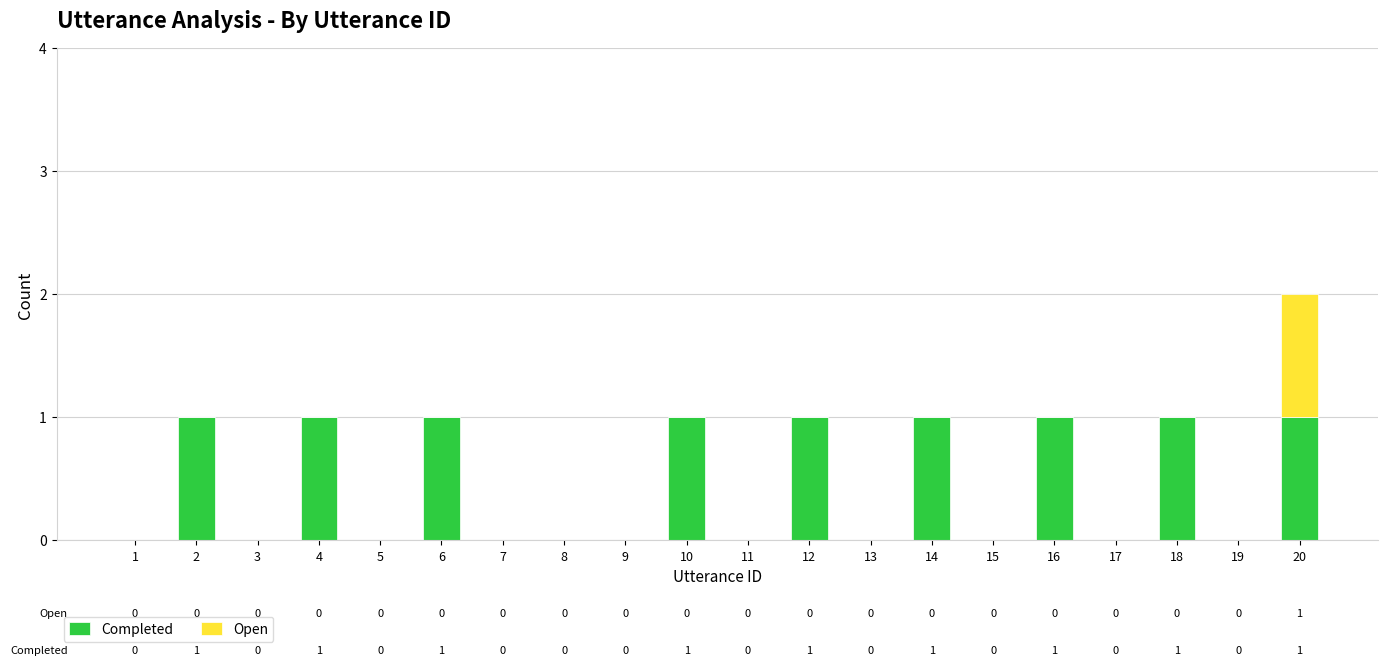

At which category is the sum across all series the highest?

20